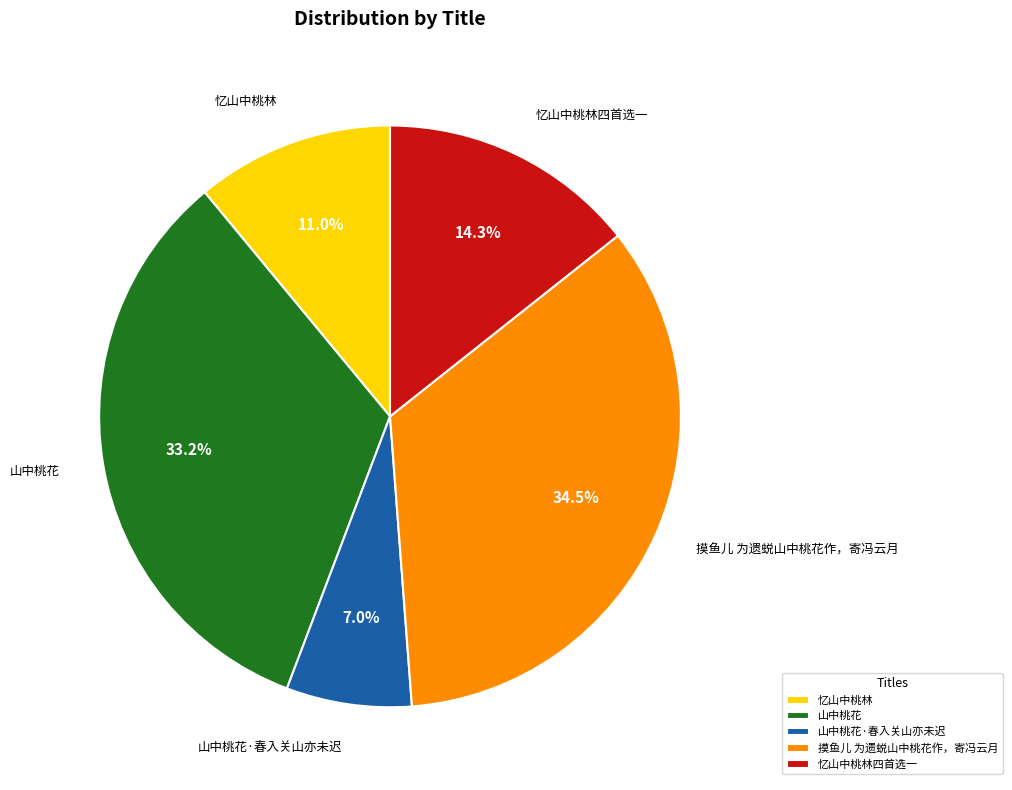

What portion of the pie excludes 山中桃花?

66.8%